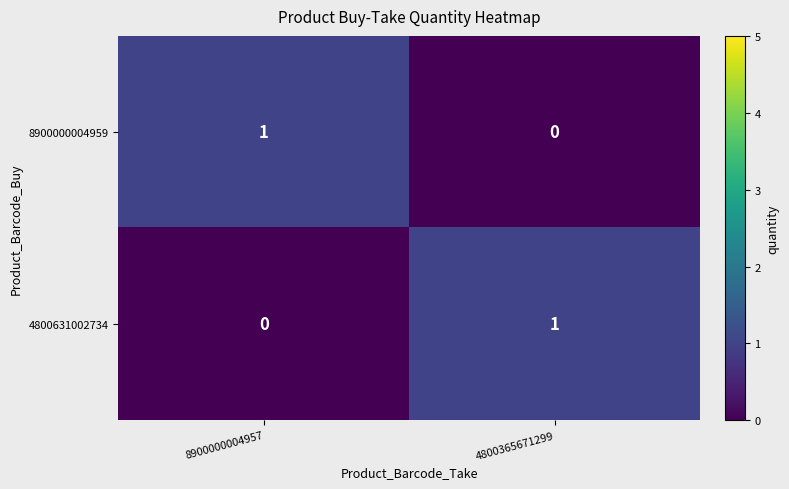

At 8900000004957, list the series in order from largest to smallest.

8900000004959, 4800631002734